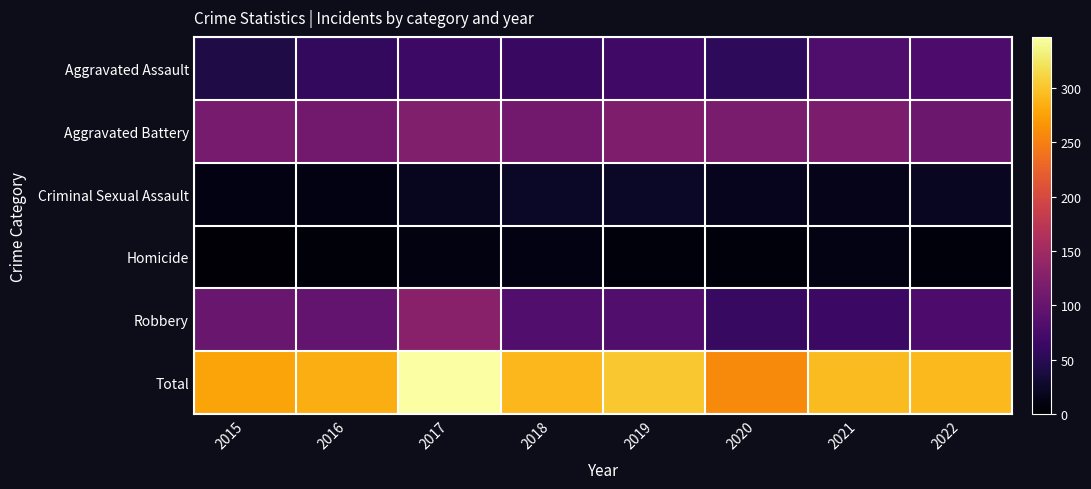

What is the spread (max minus min) of values at 2019?

295